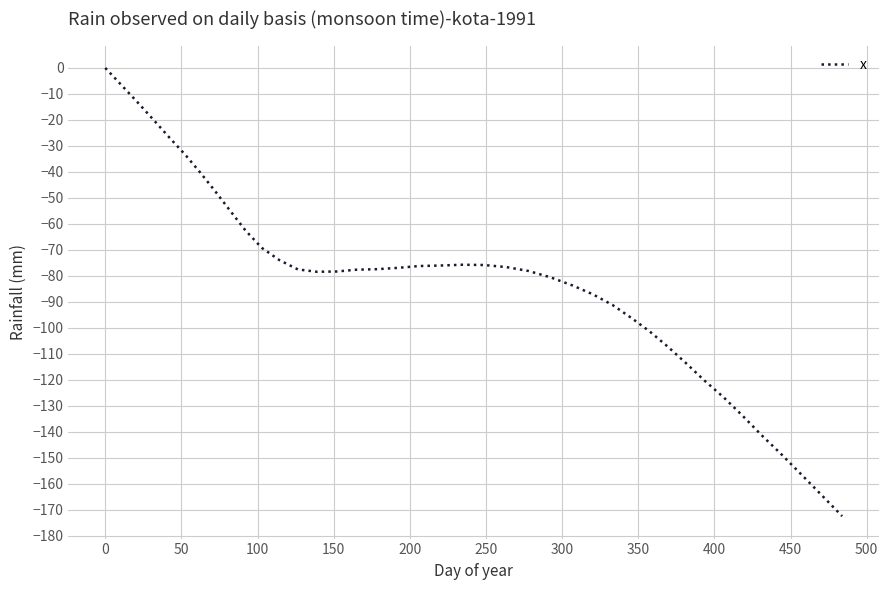

What is the smallest value displayed?

-172.4